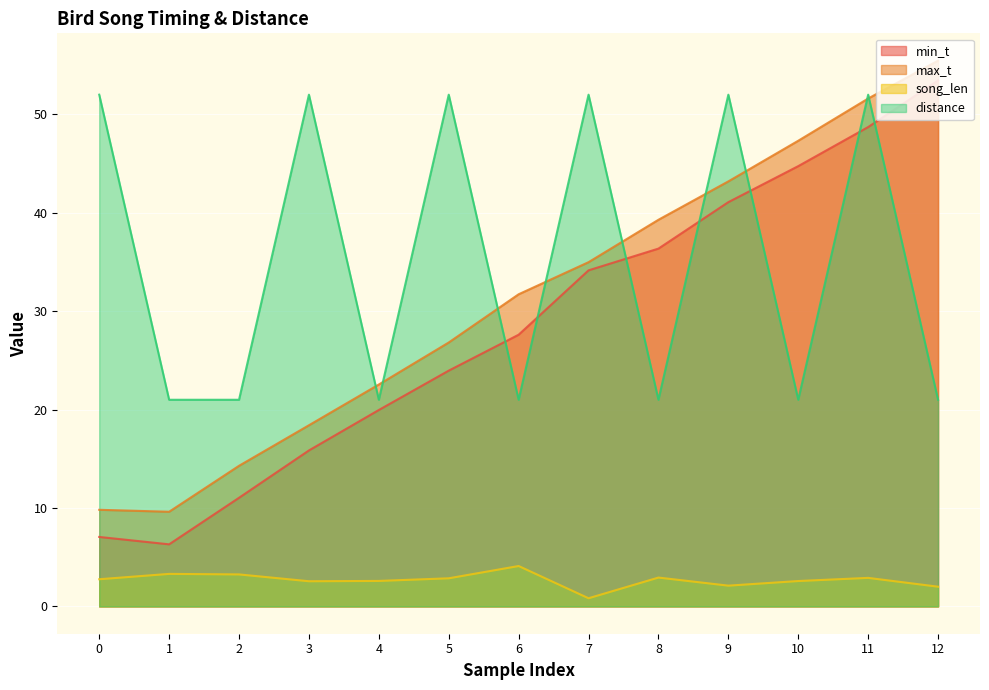

Read the song_len value at 10.

2.6